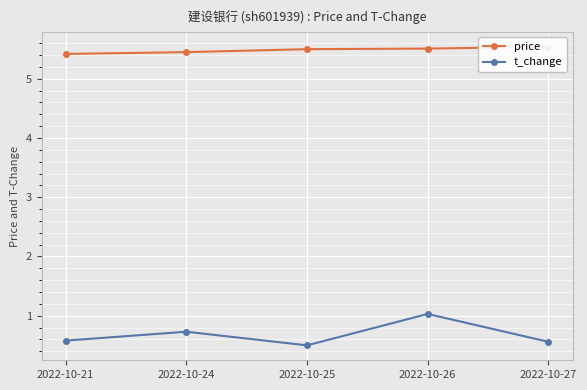

The value of t_change at 2022-10-24 is 0.7. True or false?

True